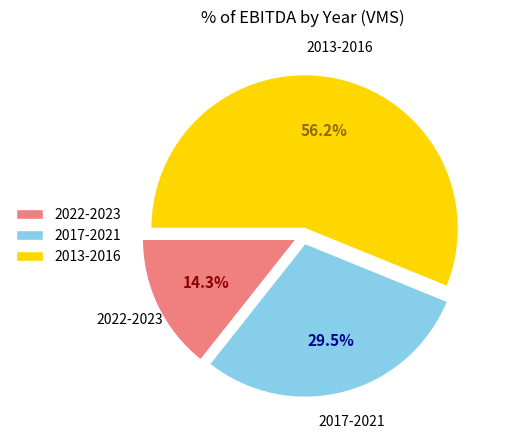

What is the largest slice in the pie chart?

2013-2016